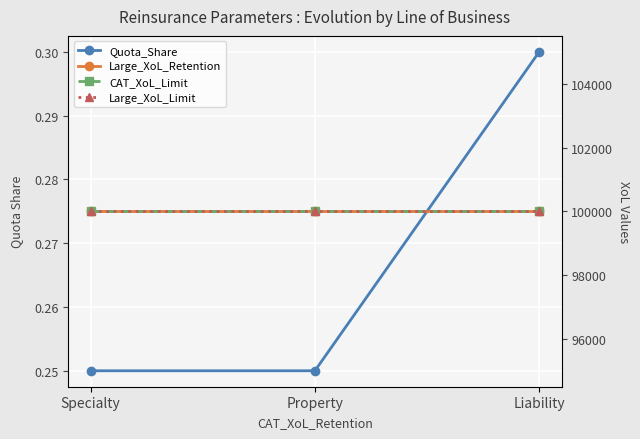

The CAT_XoL_Limit series shows 32380.9 at Specialty. True or false?

False